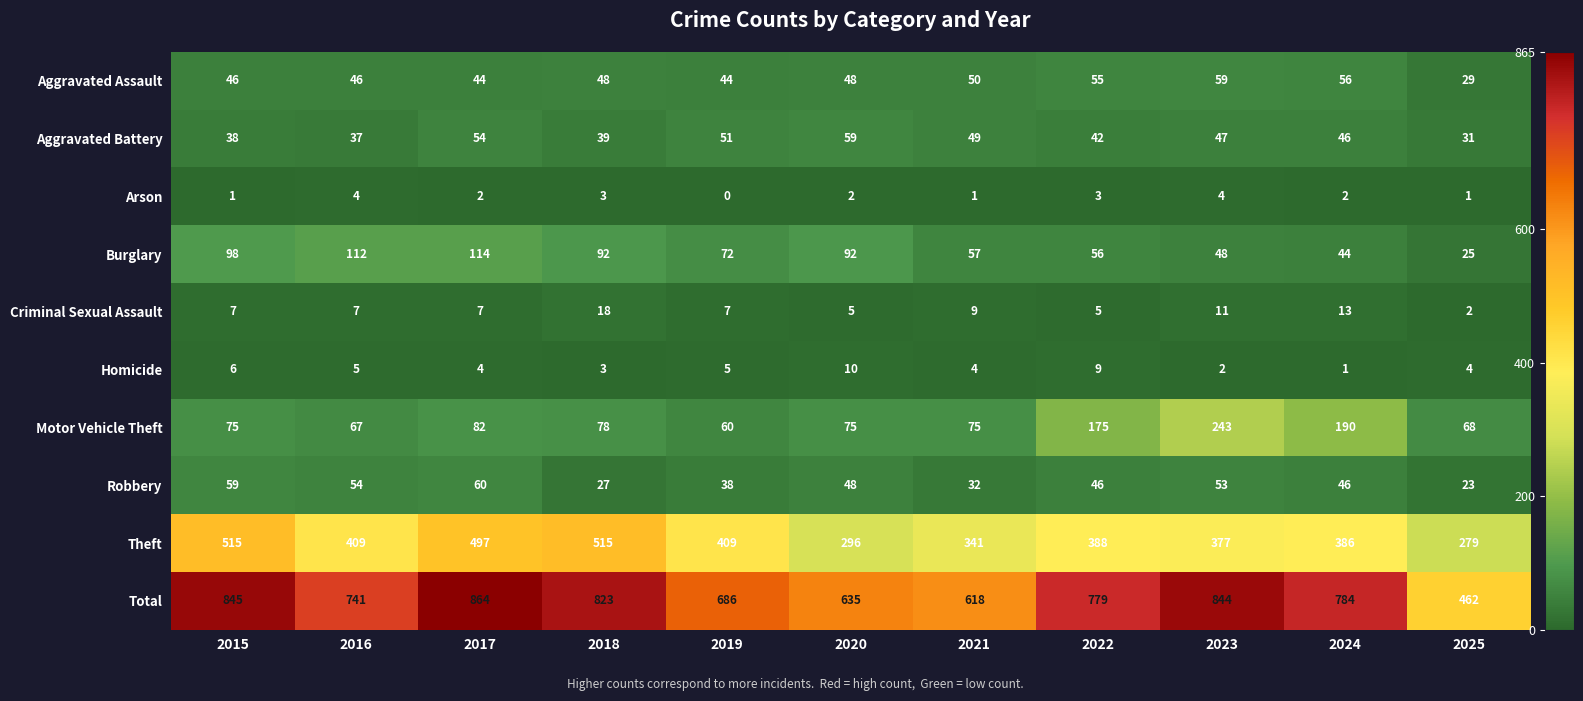

Which category has the highest value across all series?

2017